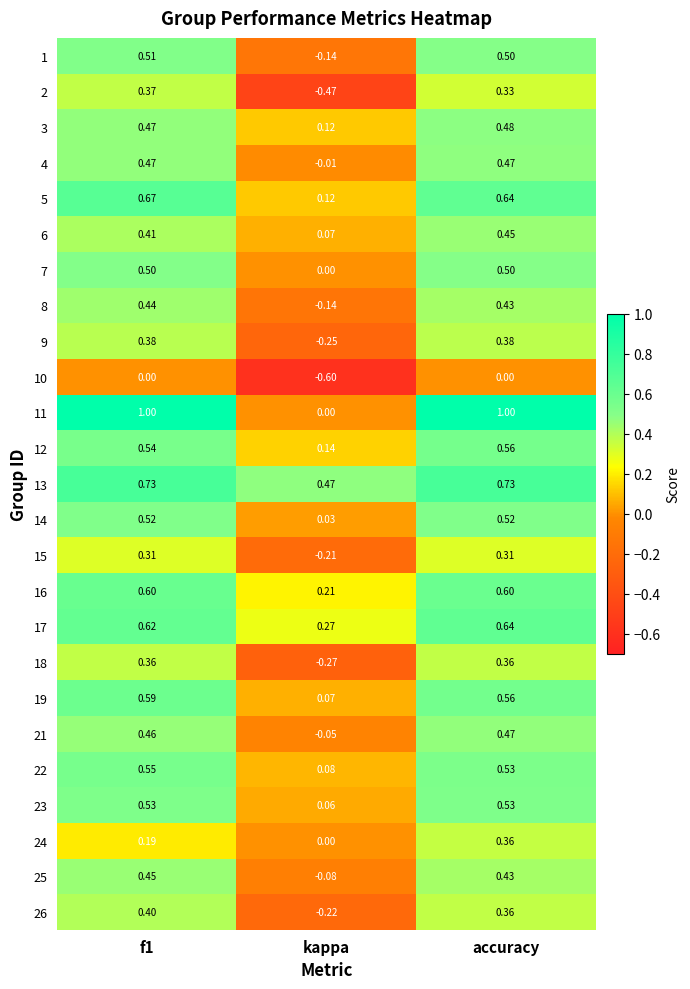

At which category is the sum across all series the highest?

accuracy